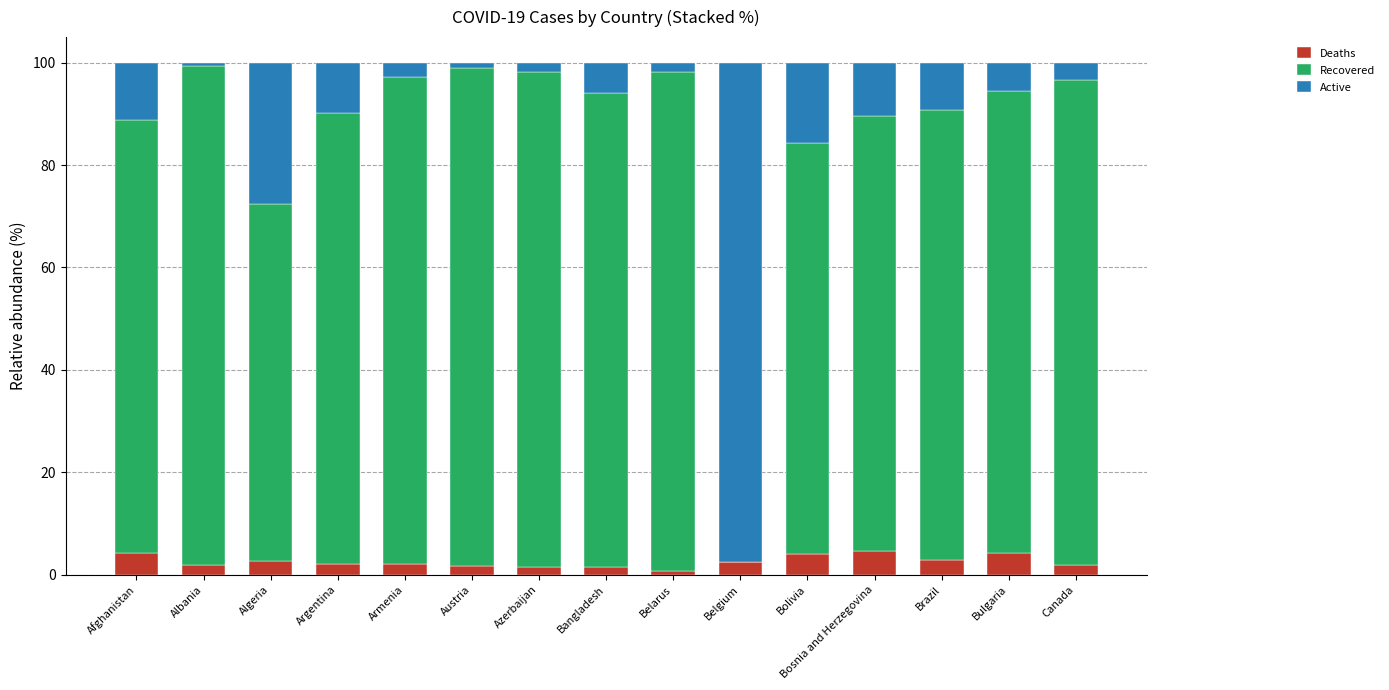

What is the sum of all Deaths values?

38.0